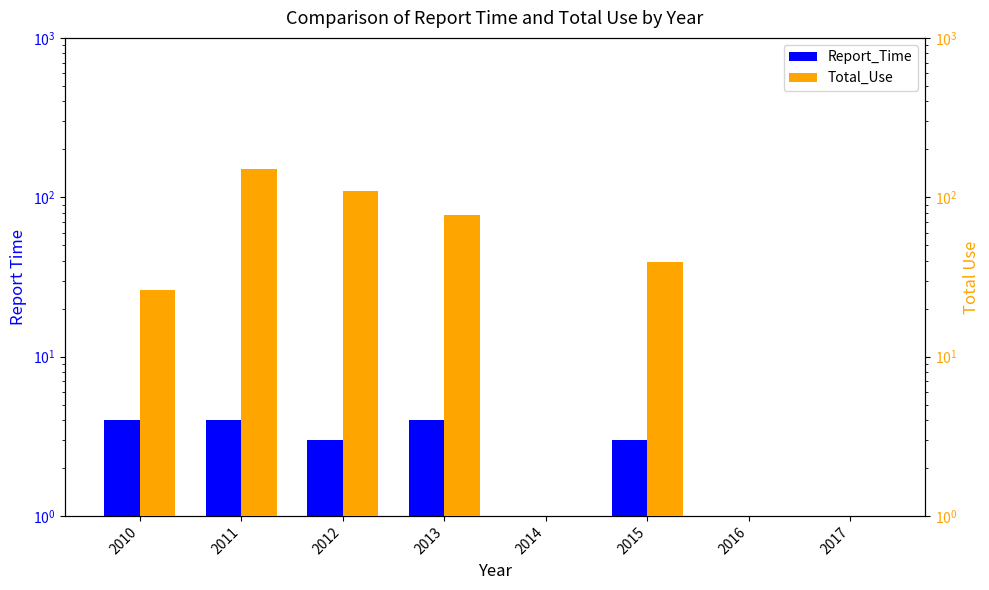

Which label corresponds to the largest value in the chart?

2011